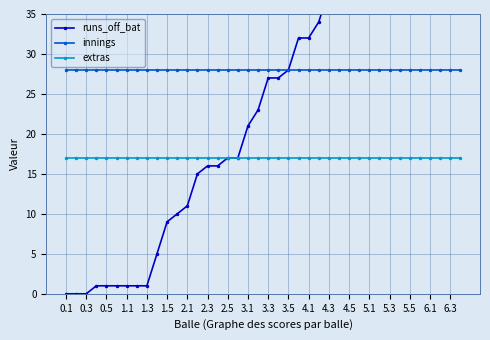

What is the average value of the innings series?

28